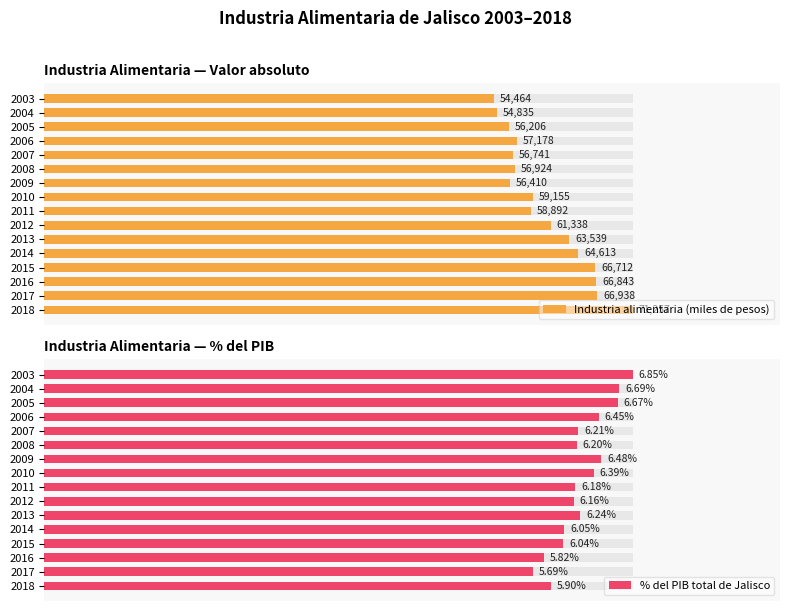

Rank the series at 2017 from highest to lowest value.

Industria alimentaria (miles de pesos), % del PIB total de Jalisco